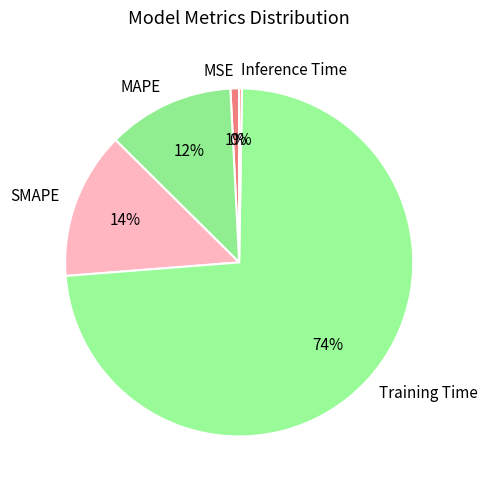

Which category has the biggest portion of the pie?

Training Time